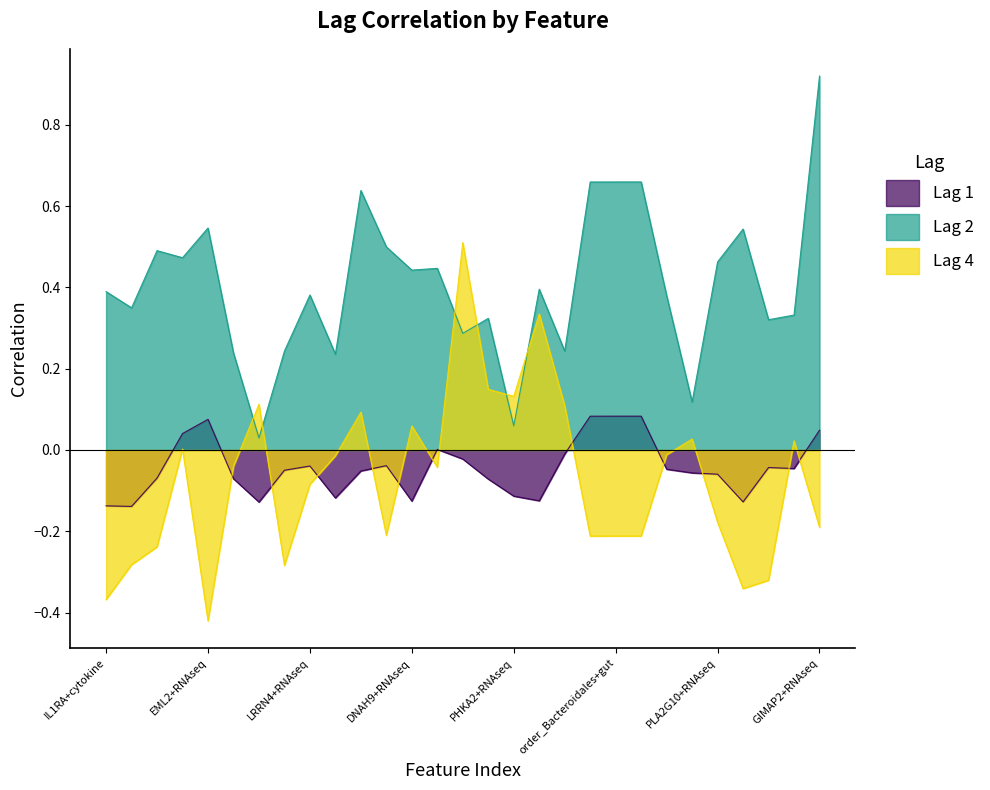

In Lag 2, how many points are higher than both neighbors (excluding endpoints)?

8